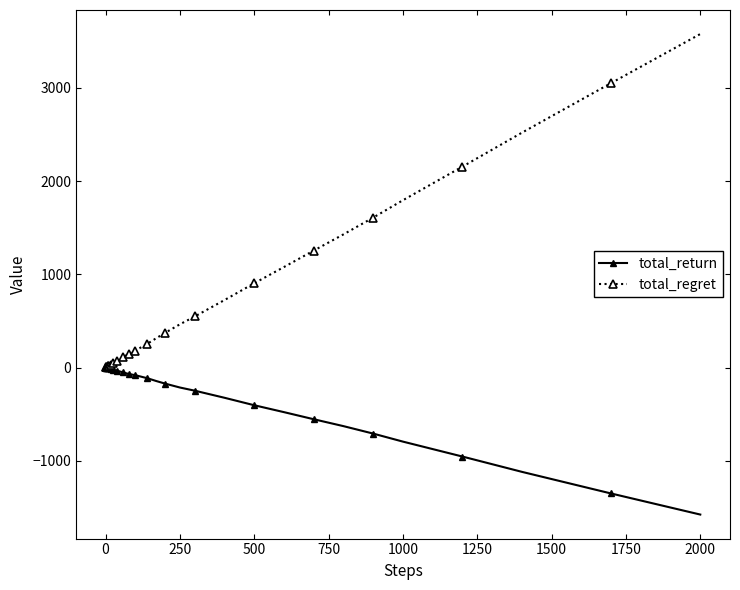

What is the maximum value shown in the chart?

3576